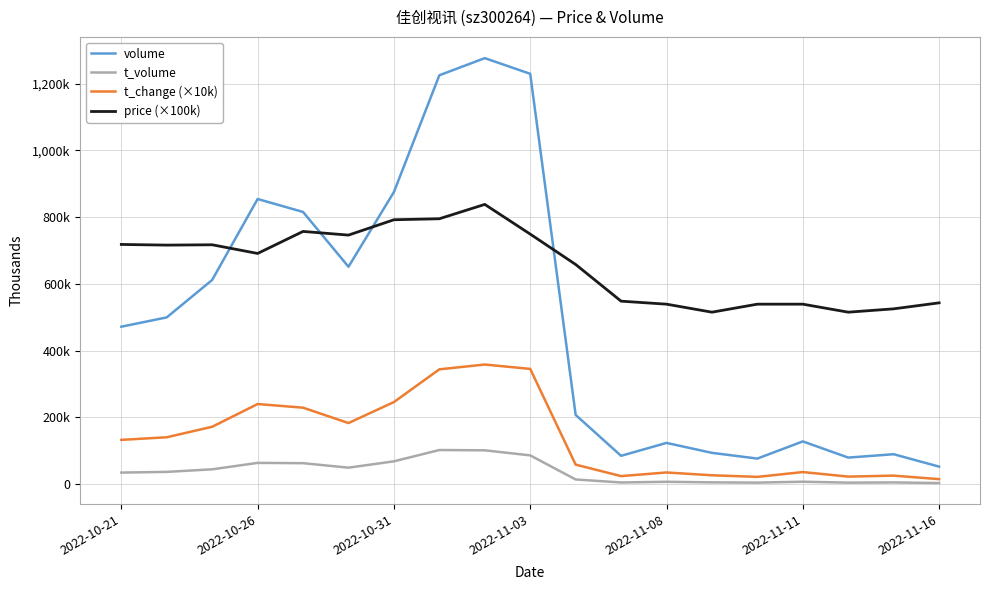

Is this an area chart (filled region under the line)?

No